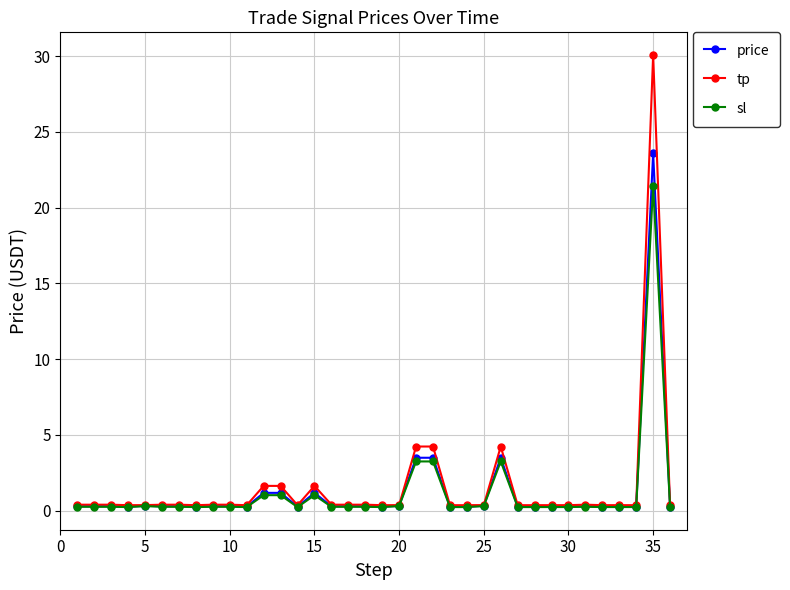

List the series in order of their peak value, lowest first.

sl, price, tp